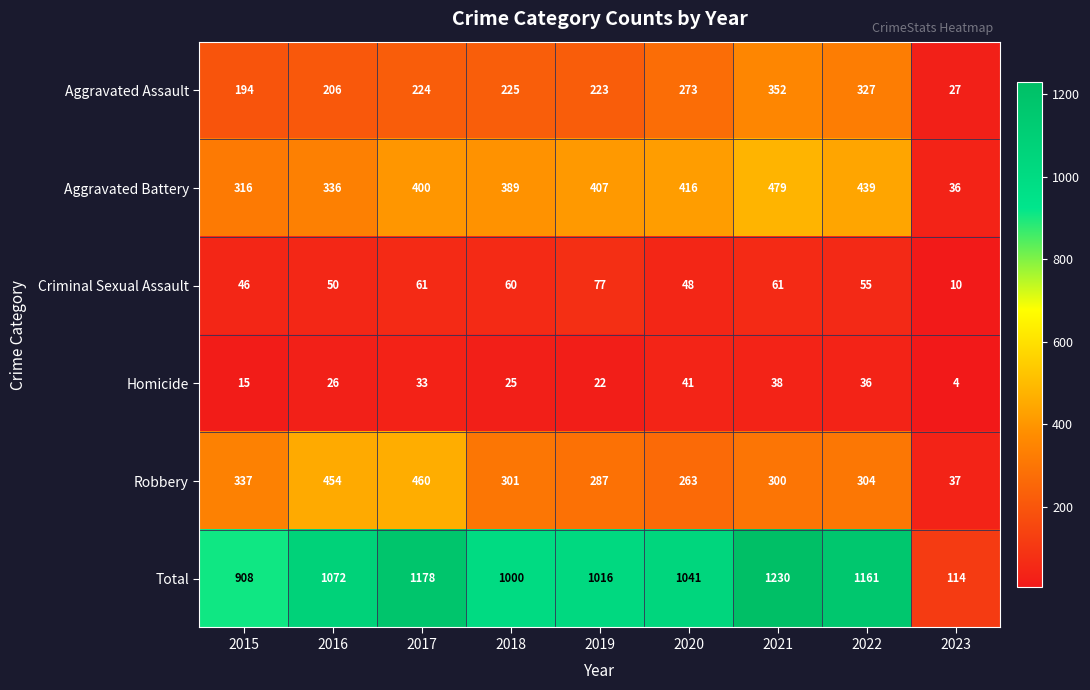

At 2023, list the series in order from smallest to largest.

Homicide, Criminal Sexual Assault, Aggravated Assault, Aggravated Battery, Robbery, Total